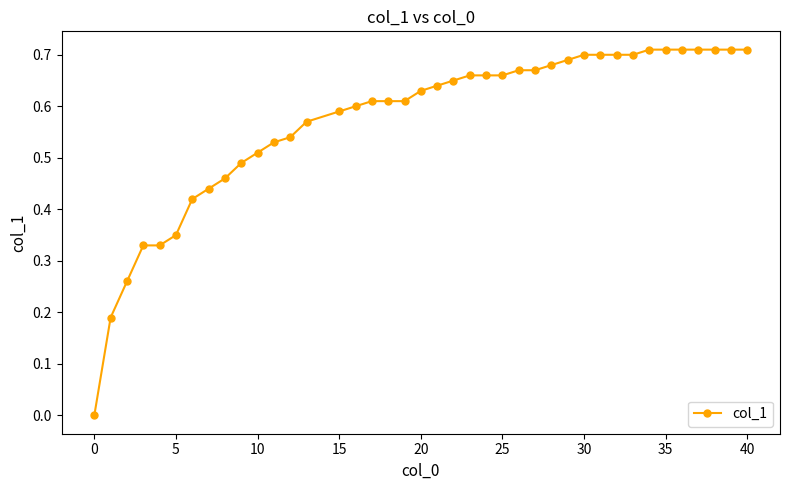

How many lines are shown in the chart?

1